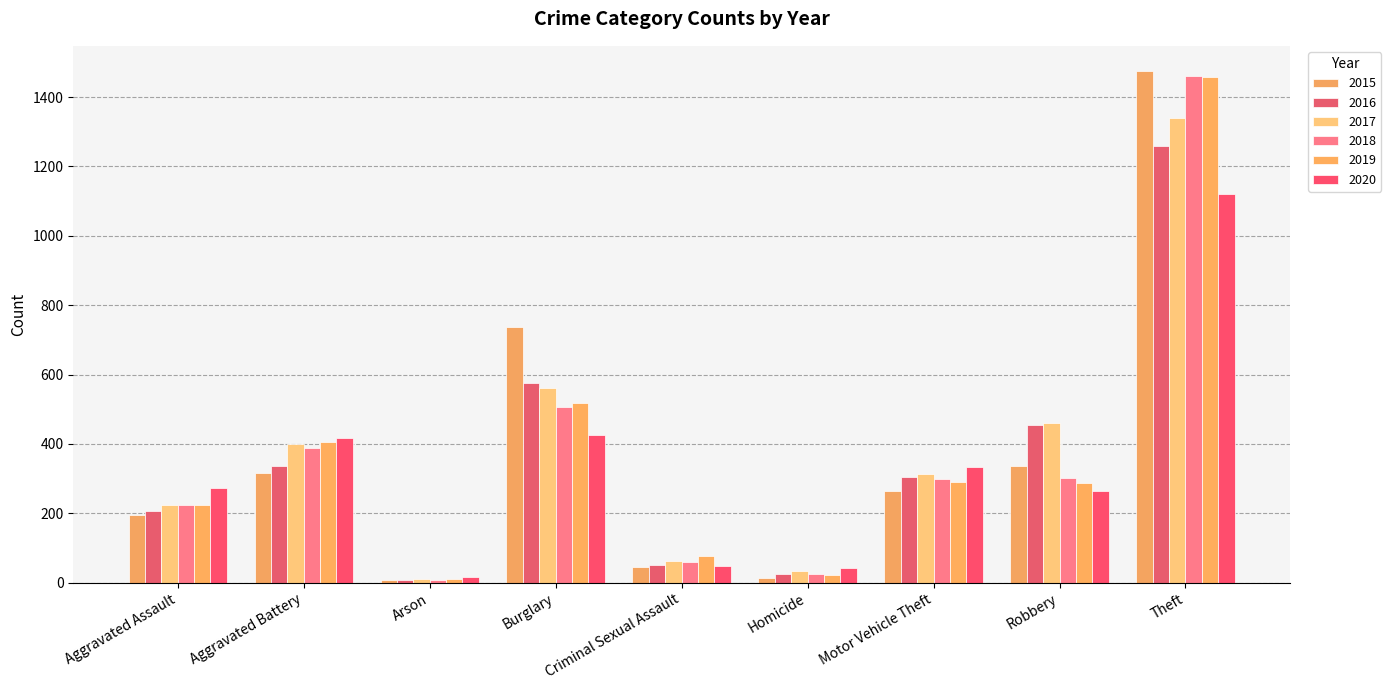

At which label is 2019 closest to 735?

Burglary